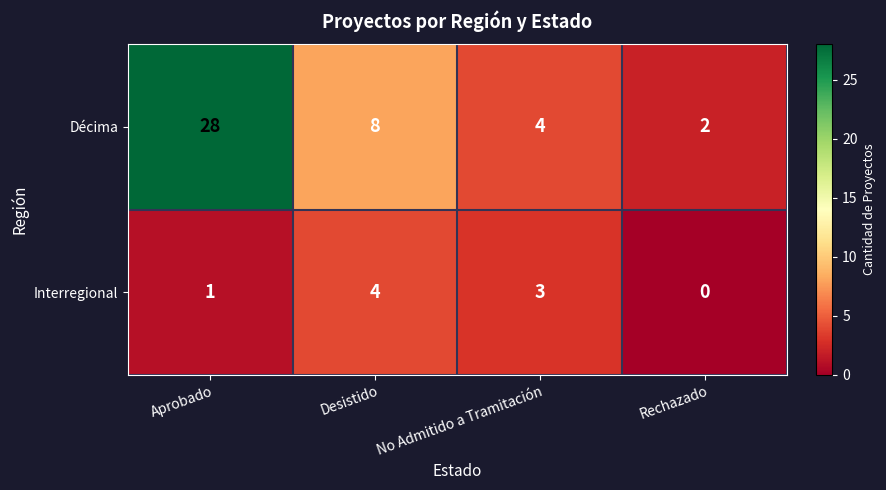

Reading left to right, list all the values displayed in this chart.

Décima: Aprobado=28	Desistido=8	No Admitido a Tramitación=4	Rechazado=2
Interregional: Aprobado=1	Desistido=4	No Admitido a Tramitación=3	Rechazado=0